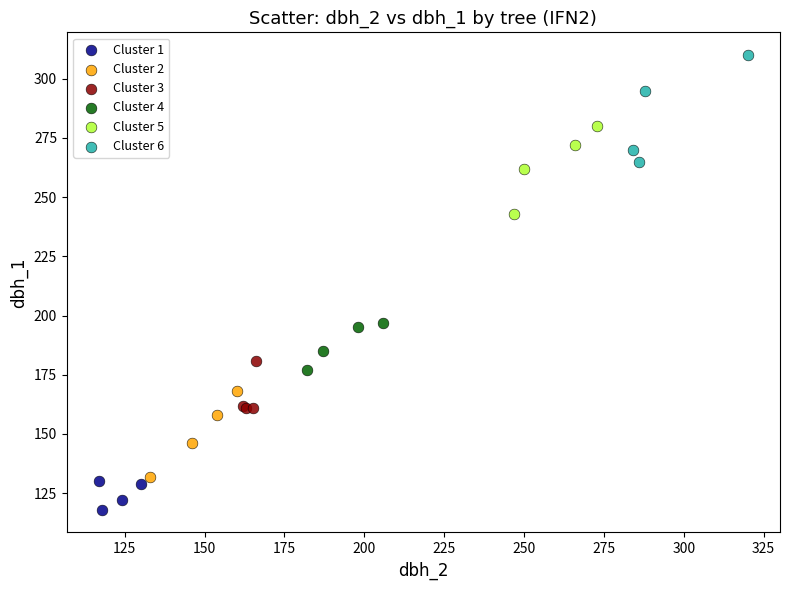

Which series has the largest Y range (max minus min)?

Cluster 6